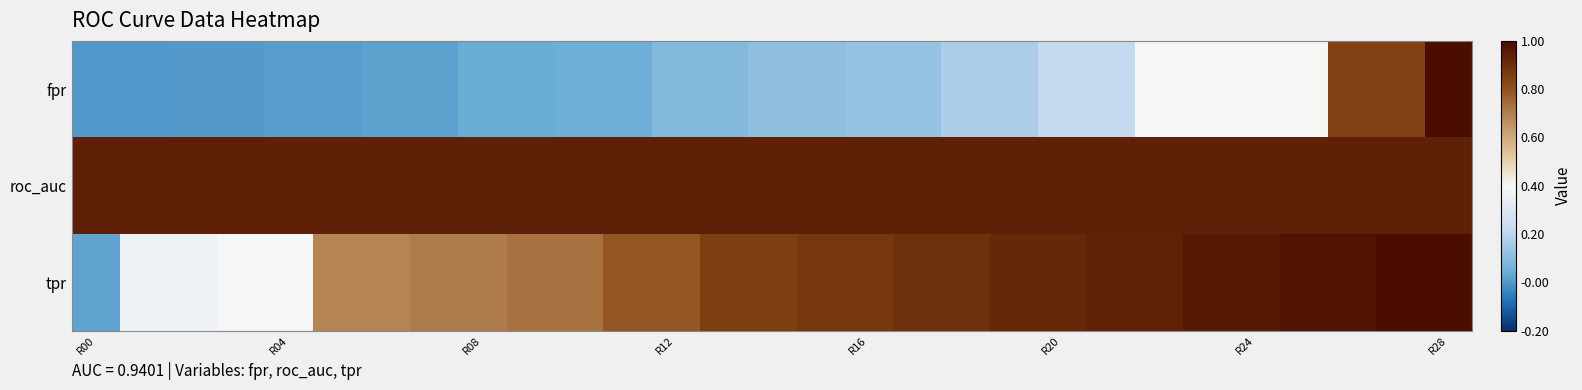

What is the maximum value shown in the chart?

1.0